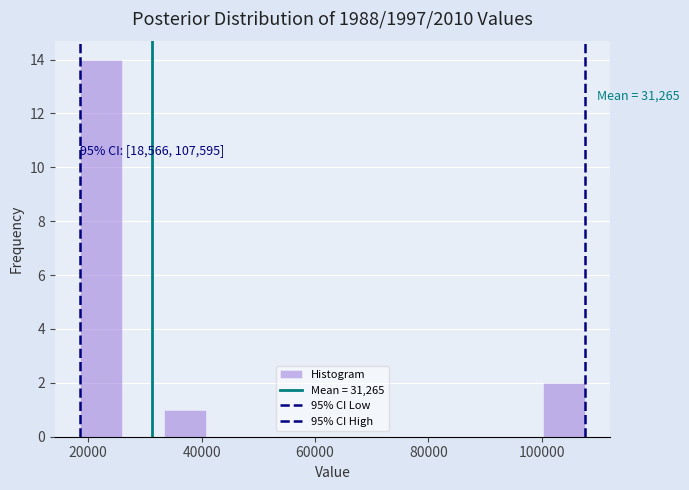

Around what value on the x-axis is the tallest bar? Give the approximate position of its centre, as read against the axis.

22000